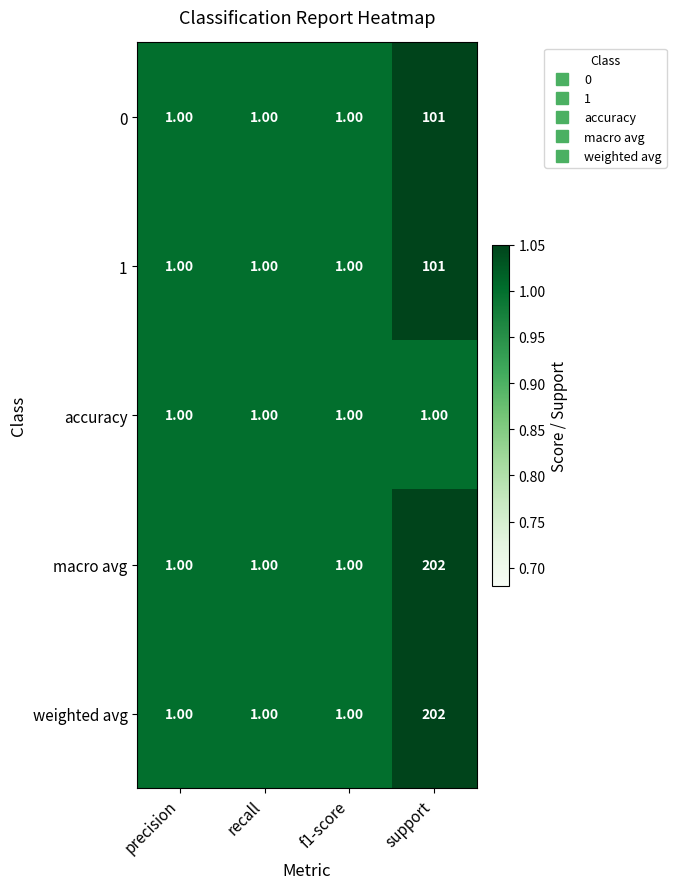

Which category has the highest value in the 0 series?

support